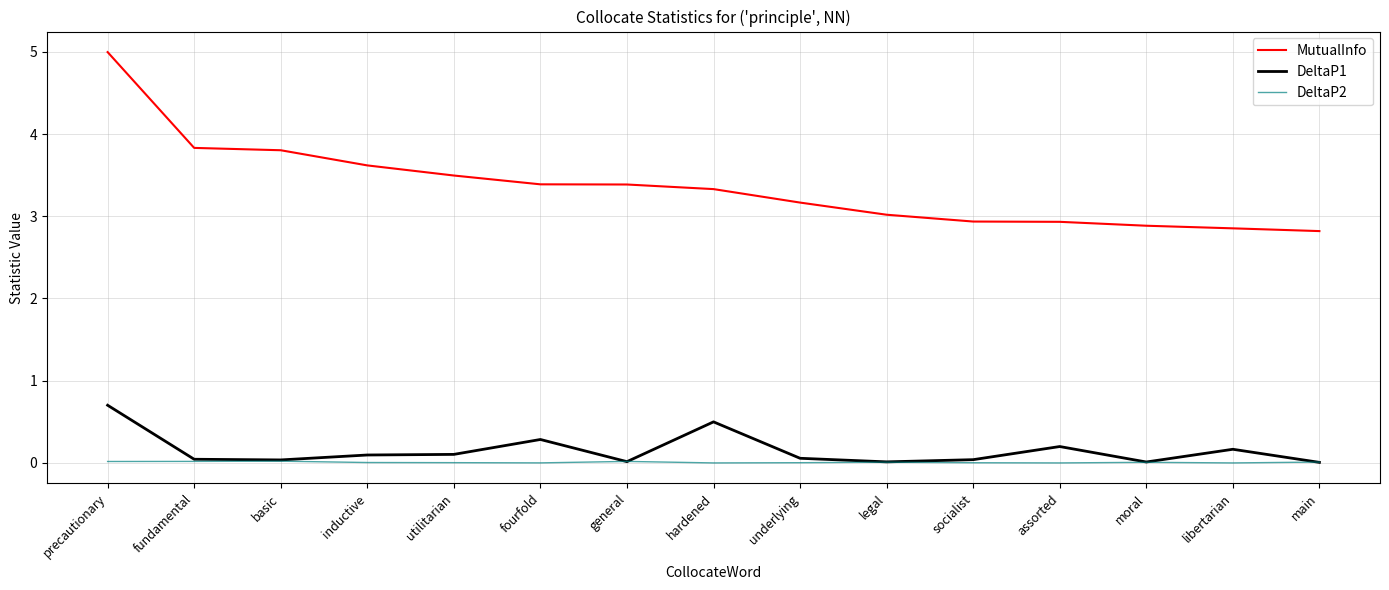

Between basic and assorted, which series saw the biggest shift?

MutualInfo